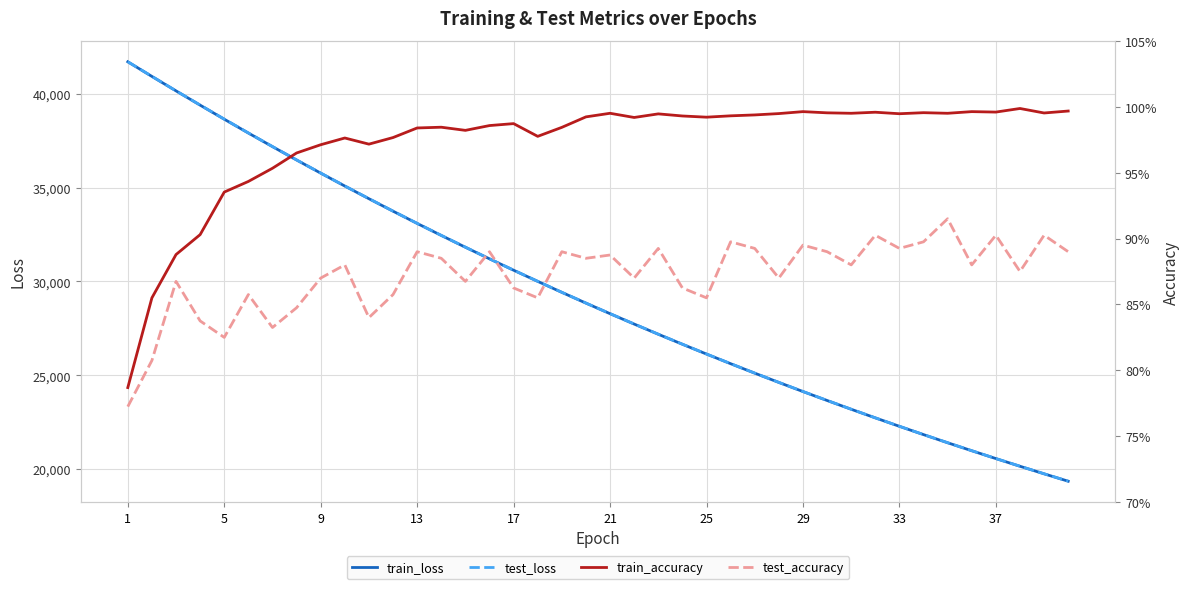

Which series has the largest total across all categories?

test_loss